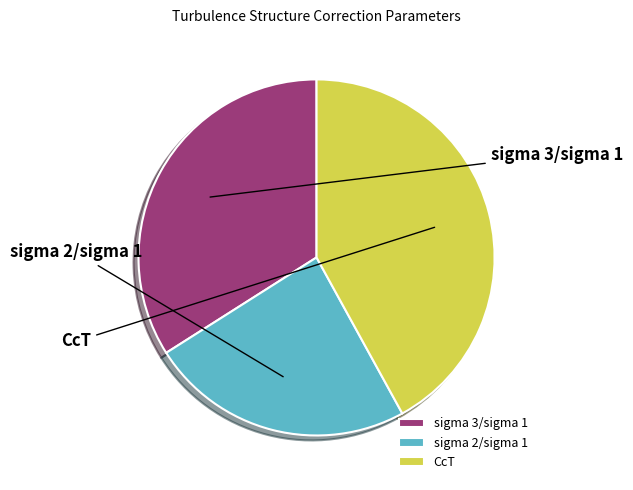

What is the ratio of the value at sigma 3/sigma 1 to the value at CcT?

0.8